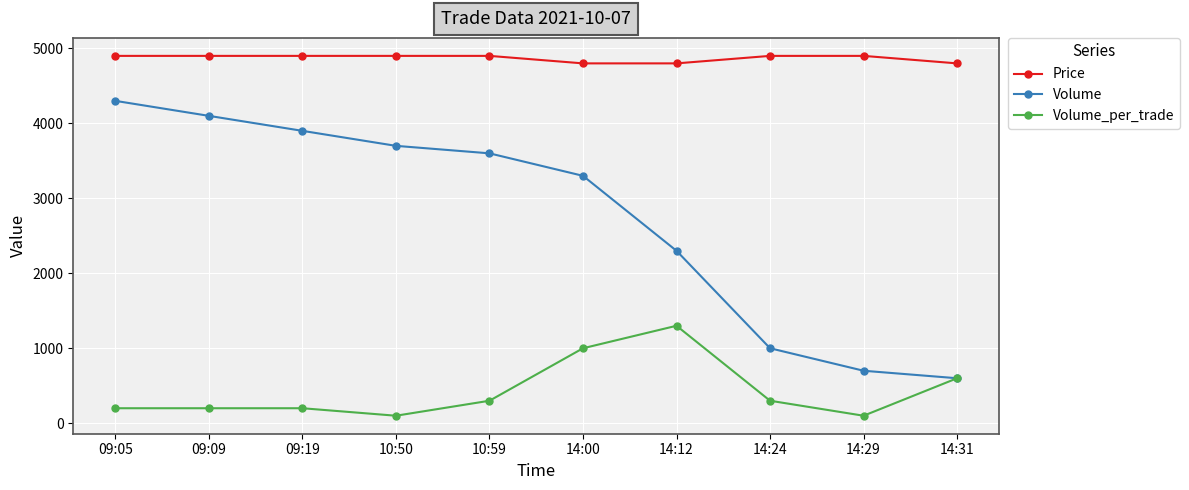

Is the value of Volume at 14:24 greater than the value of Price at 09:19?

No